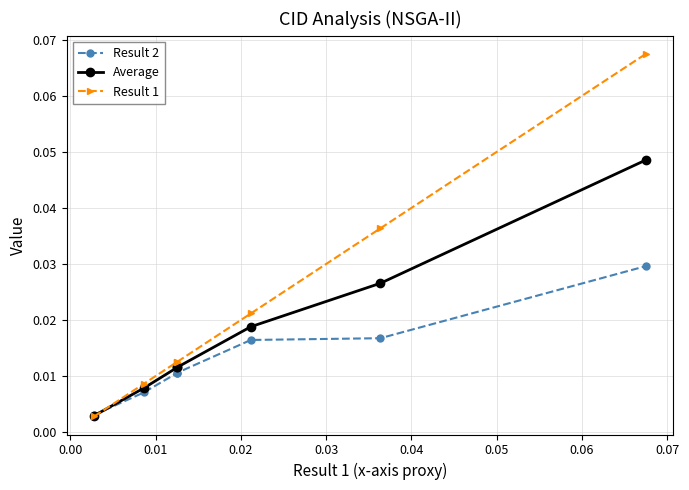

Which series has the largest range (max minus min)?

Result 1